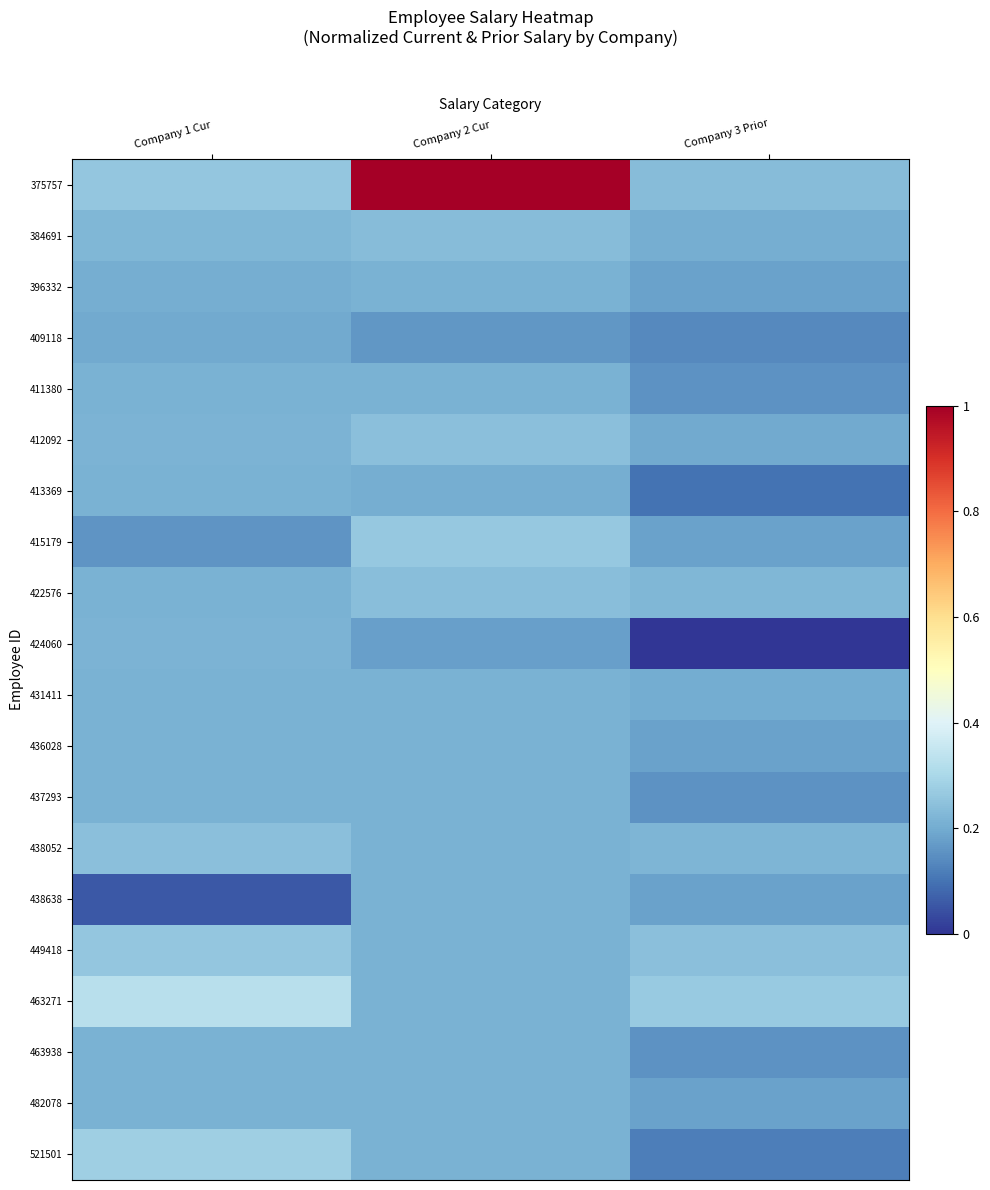

Reading left to right, what are all the values shown in this chart?

375757: Company 1 Cur=0.3	Company 2 Cur=1.0	Company 3 Prior=0.2
384691: Company 1 Cur=0.2	Company 2 Cur=0.2	Company 3 Prior=0.2
396332: Company 1 Cur=0.2	Company 2 Cur=0.2	Company 3 Prior=0.2
409118: Company 1 Cur=0.2	Company 2 Cur=0.2	Company 3 Prior=0.1
411380: Company 1 Cur=0.2	Company 2 Cur=0.2	Company 3 Prior=0.2
412092: Company 1 Cur=0.2	Company 2 Cur=0.2	Company 3 Prior=0.2
413369: Company 1 Cur=0.2	Company 2 Cur=0.2	Company 3 Prior=0.1
415179: Company 1 Cur=0.2	Company 2 Cur=0.3	Company 3 Prior=0.2
422576: Company 1 Cur=0.2	Company 2 Cur=0.2	Company 3 Prior=0.2
424060: Company 1 Cur=0.2	Company 2 Cur=0.2	Company 3 Prior=0.0
431411: Company 1 Cur=0.2	Company 2 Cur=0.2	Company 3 Prior=0.2
436028: Company 1 Cur=0.2	Company 2 Cur=0.2	Company 3 Prior=0.2
437293: Company 1 Cur=0.2	Company 2 Cur=0.2	Company 3 Prior=0.2
438052: Company 1 Cur=0.2	Company 2 Cur=0.2	Company 3 Prior=0.2
438638: Company 1 Cur=0.1	Company 2 Cur=0.2	Company 3 Prior=0.2
449418: Company 1 Cur=0.3	Company 2 Cur=0.2	Company 3 Prior=0.2
463271: Company 1 Cur=0.3	Company 2 Cur=0.2	Company 3 Prior=0.3
463938: Company 1 Cur=0.2	Company 2 Cur=0.2	Company 3 Prior=0.2
482078: Company 1 Cur=0.2	Company 2 Cur=0.2	Company 3 Prior=0.2
521501: Company 1 Cur=0.3	Company 2 Cur=0.2	Company 3 Prior=0.1